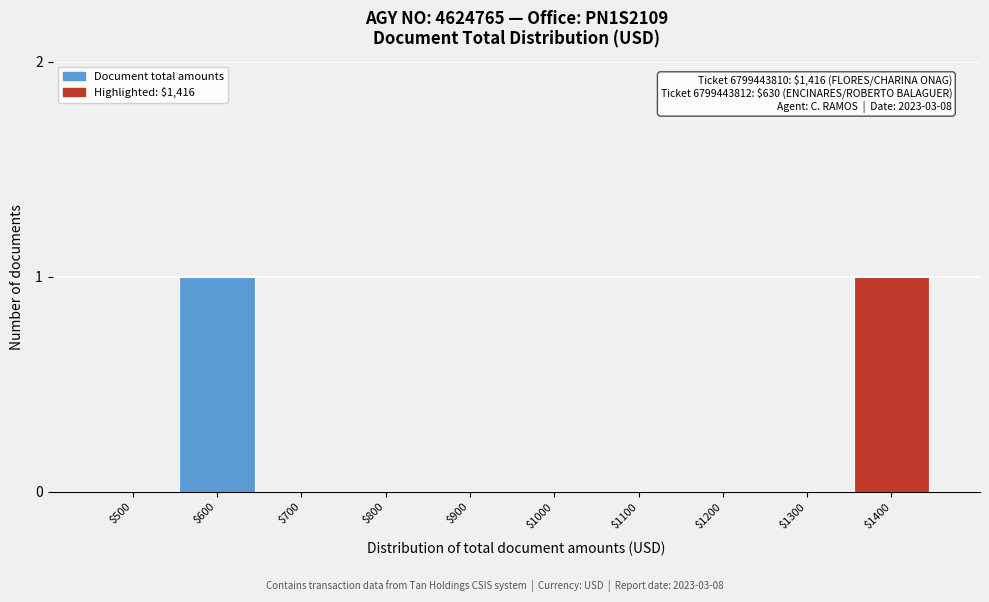

The chart shows a value of -1 at $1100. True or false?

False